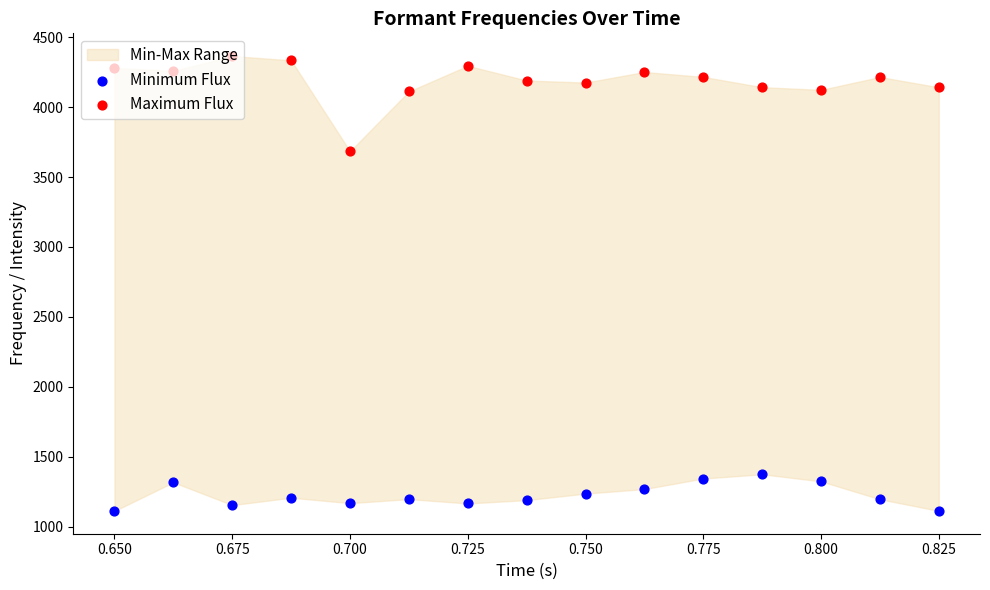

Is the value of Minimum Flux at 0.675 greater than the value of Maximum Flux at 0.700?

No